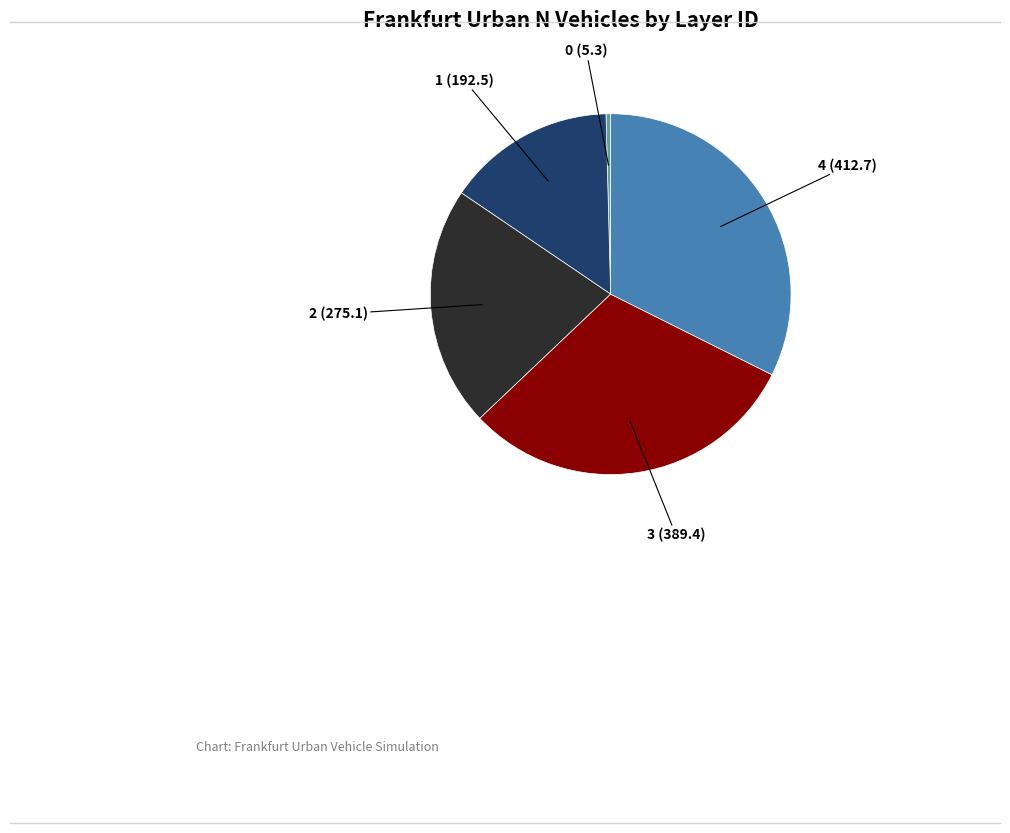

Is there any slice that represents more than half of the pie?

No